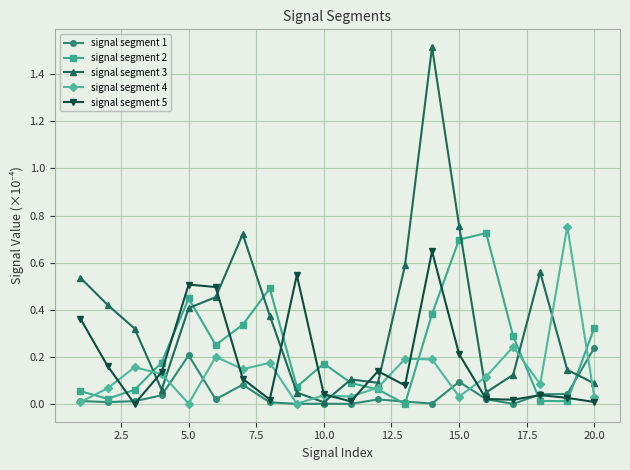

In signal segment 2, how many points are lower than both neighbors (excluding endpoints)?

5